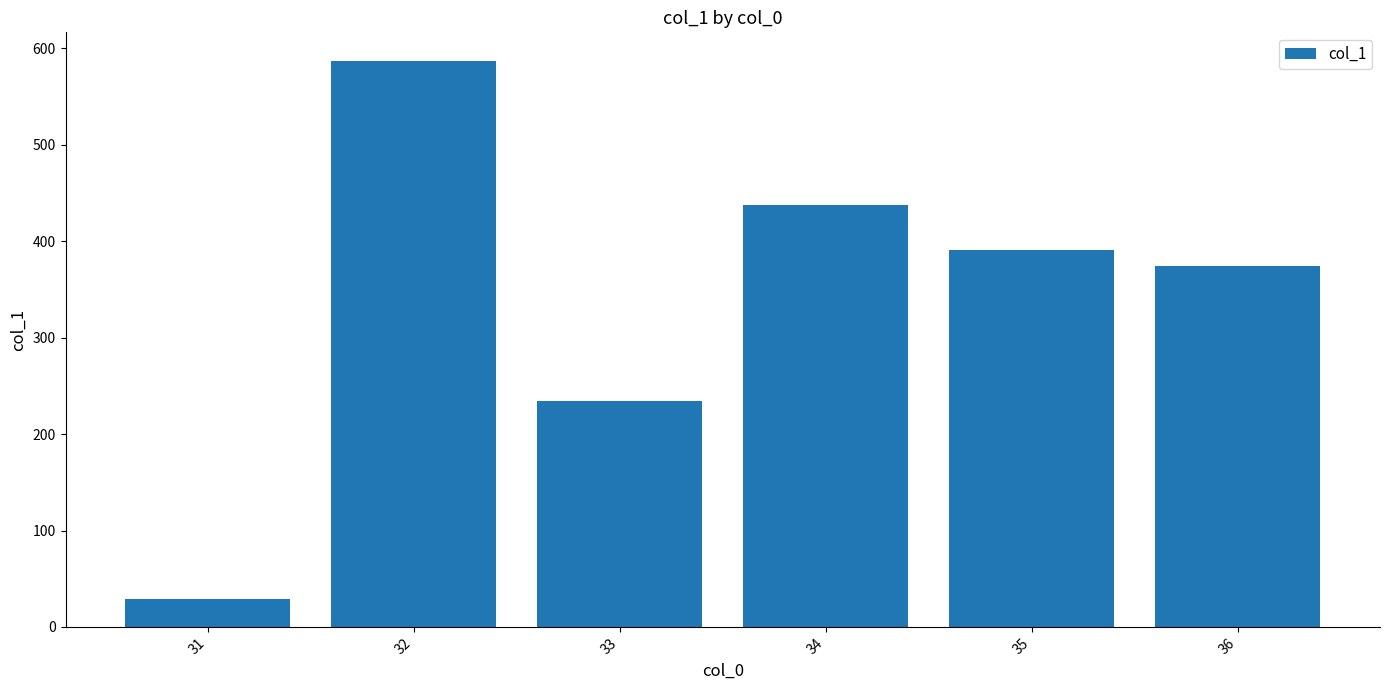

How many bars are there in total?

6